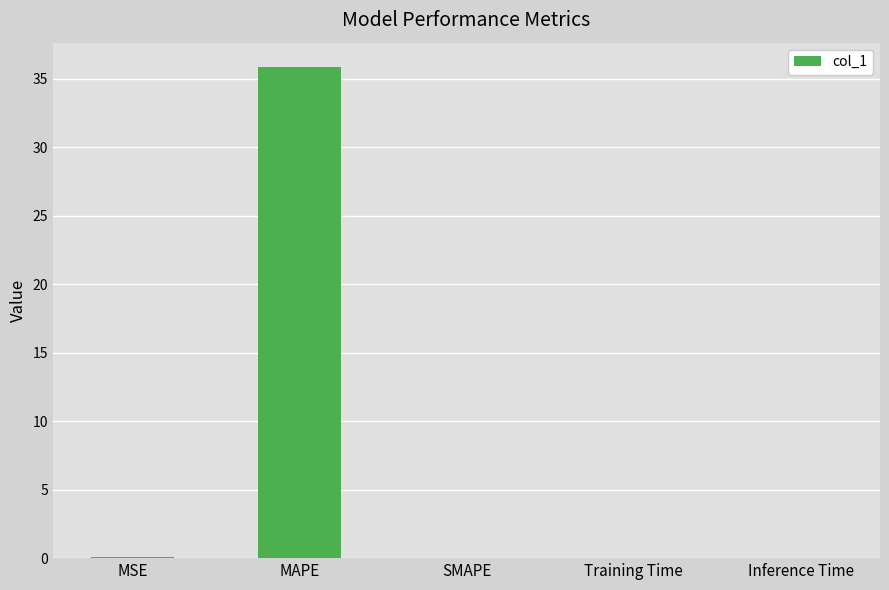

The chart shows a value of 35.8 at MAPE. True or false?

True